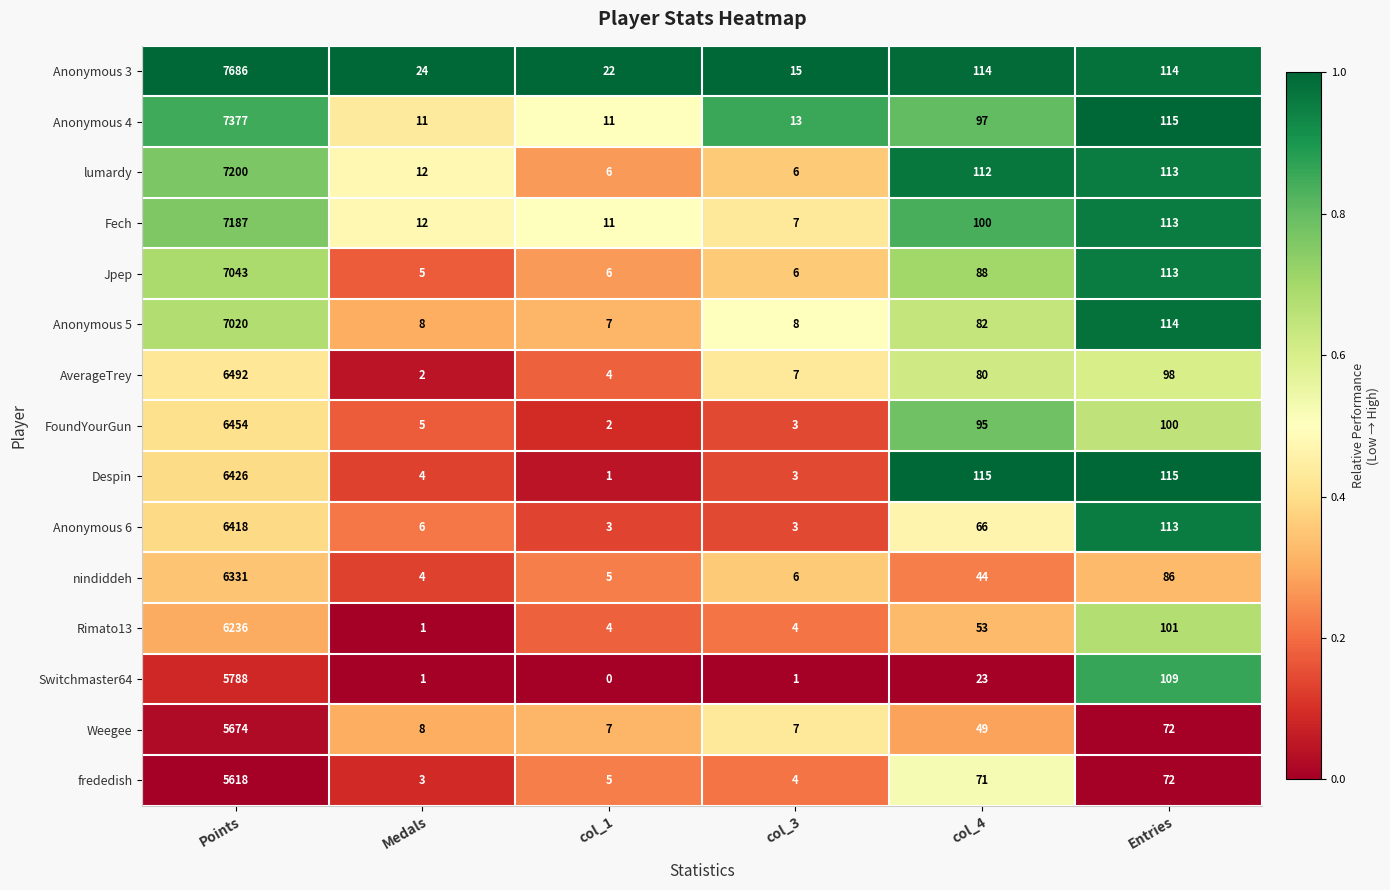

The value of Despin at col_1 is 2. True or false?

False